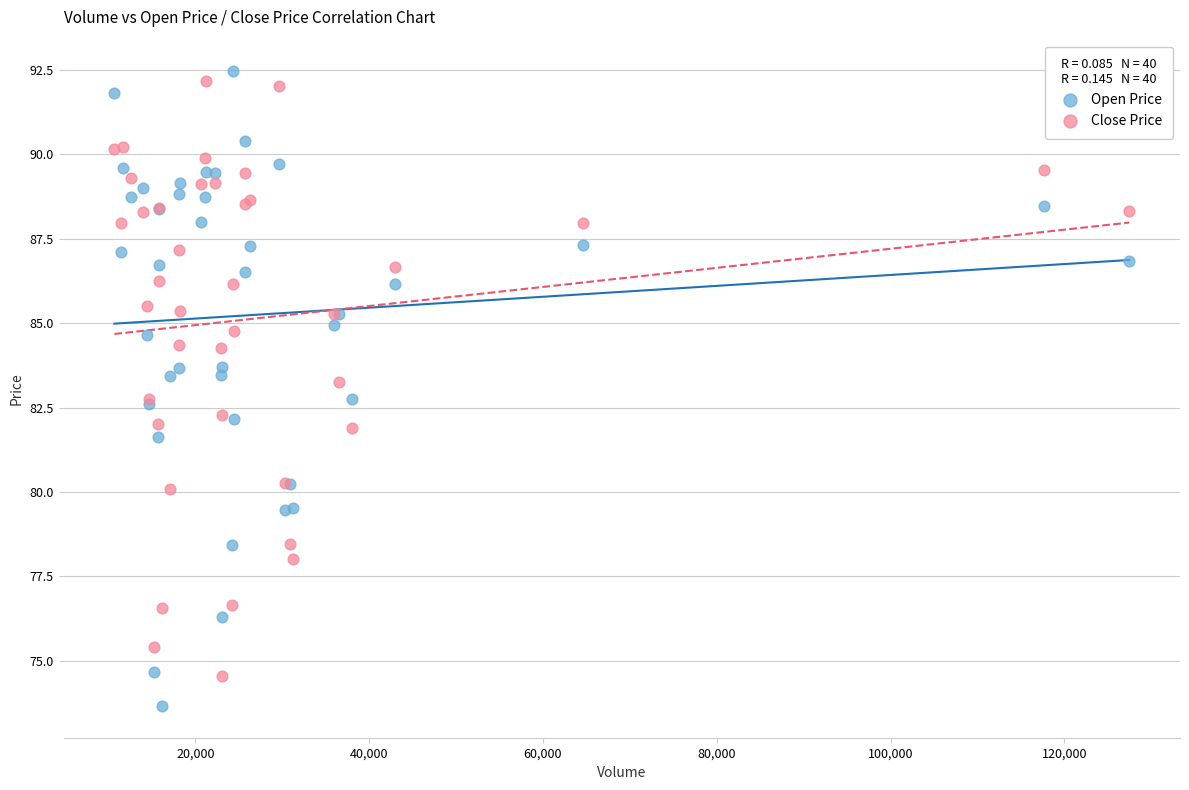

What is the X range (max minus min) for the scatter plot?

116783.0